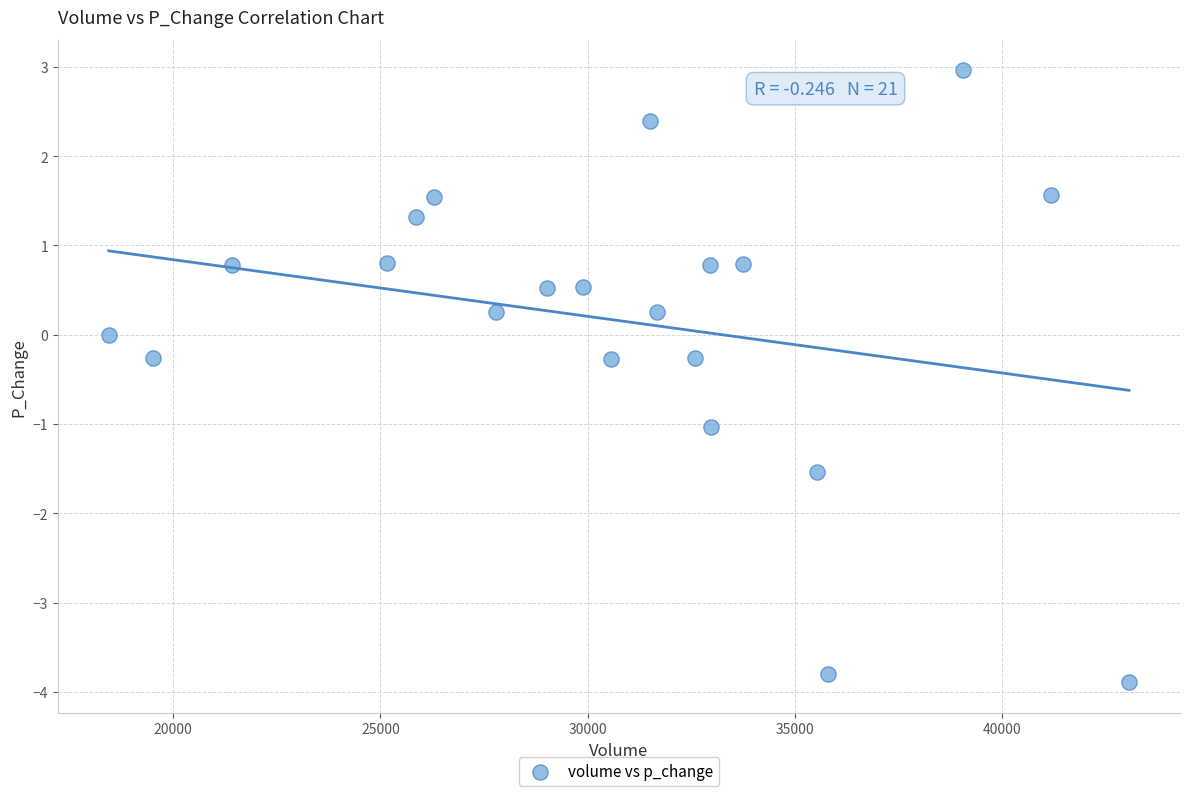

What is the range of X values (max minus min)?

24605.0